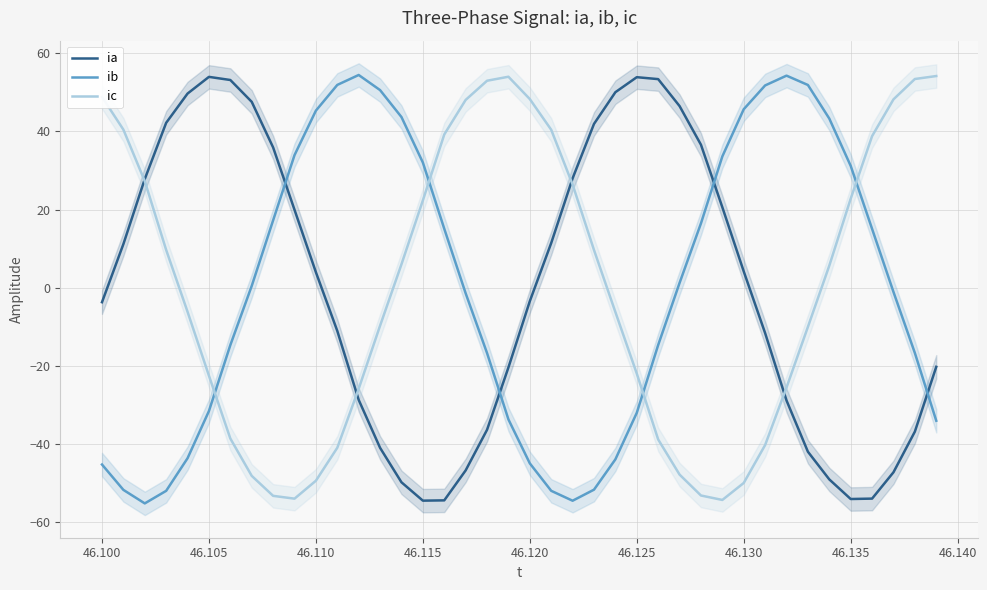

Is it true that ia equals -3.4 at 46.120?

True